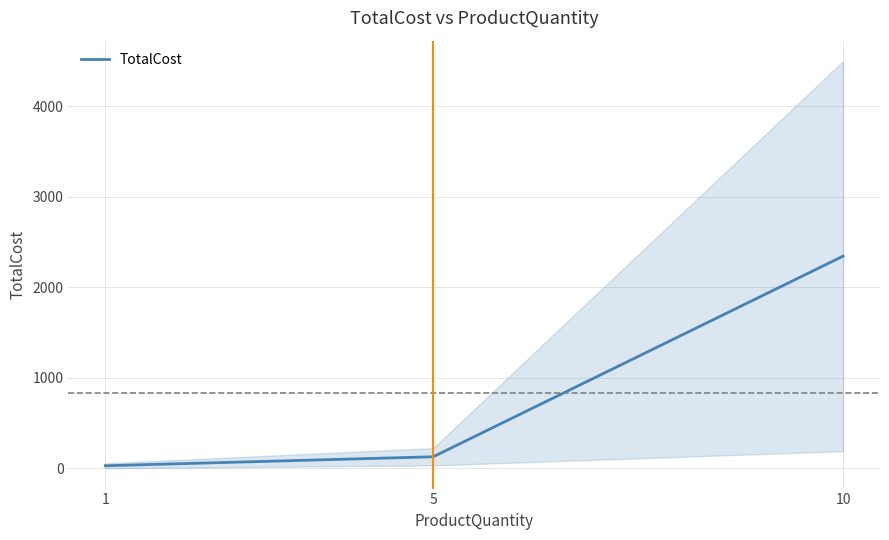

True or false: the data shows 490.6 at 10.

False